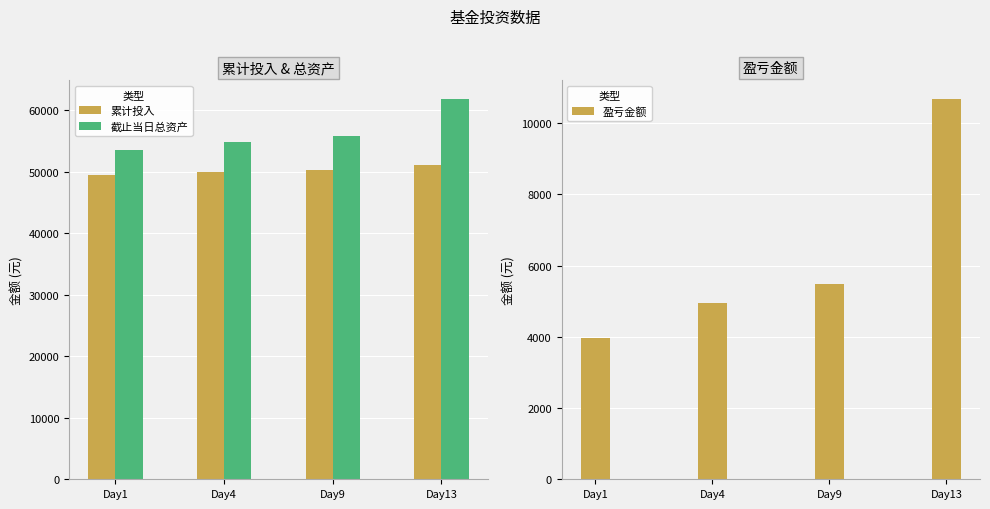

Rank the series at Day13 from lowest to highest value.

盈亏金额, 累计投入, 截止当日总资产